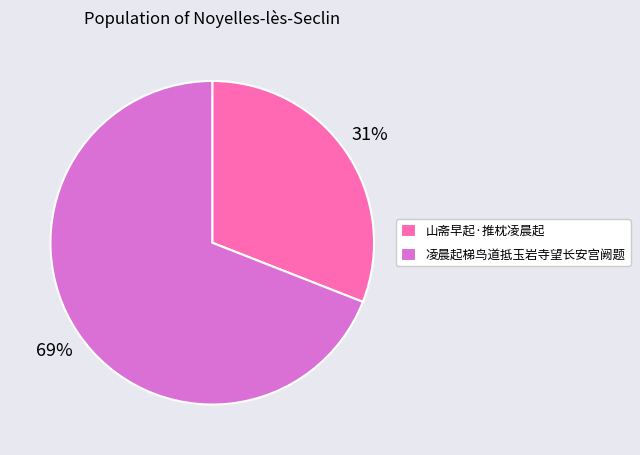

Does any single category account for the majority?

Yes